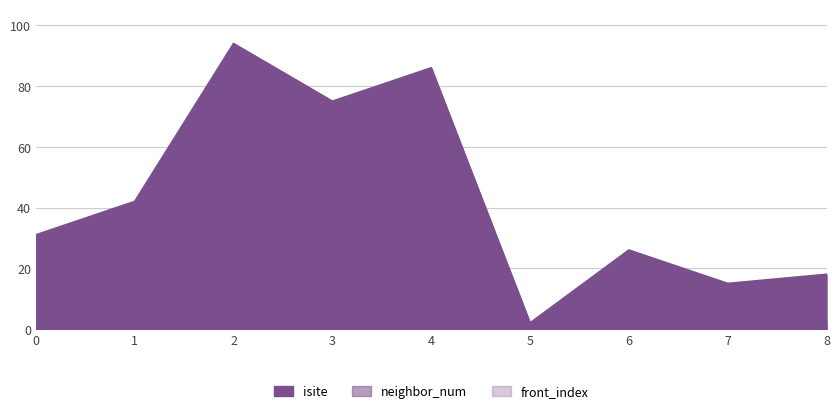

What is the difference between the maximum and minimum values in the front_index series?

4